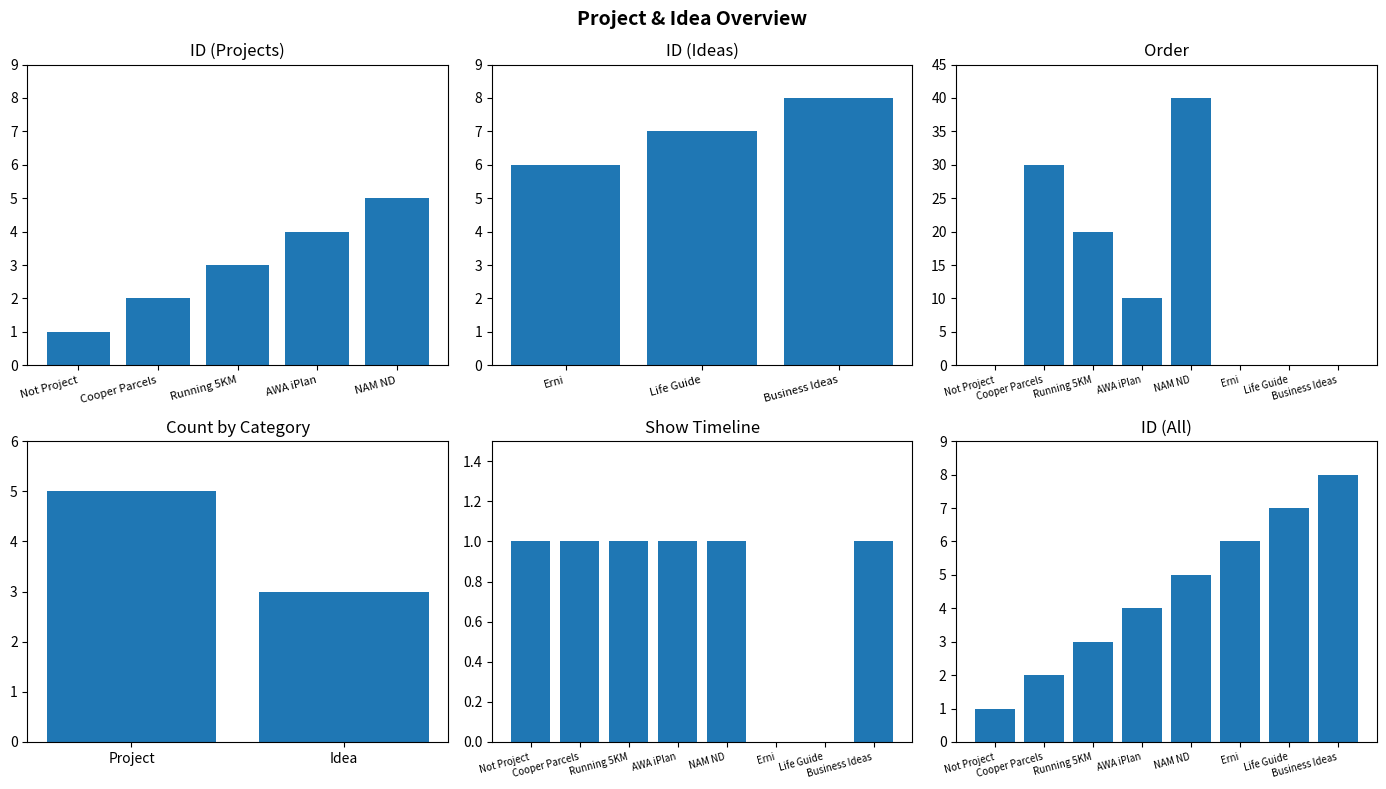

What is the change in value from Not Project to AWA iPlan?

+3